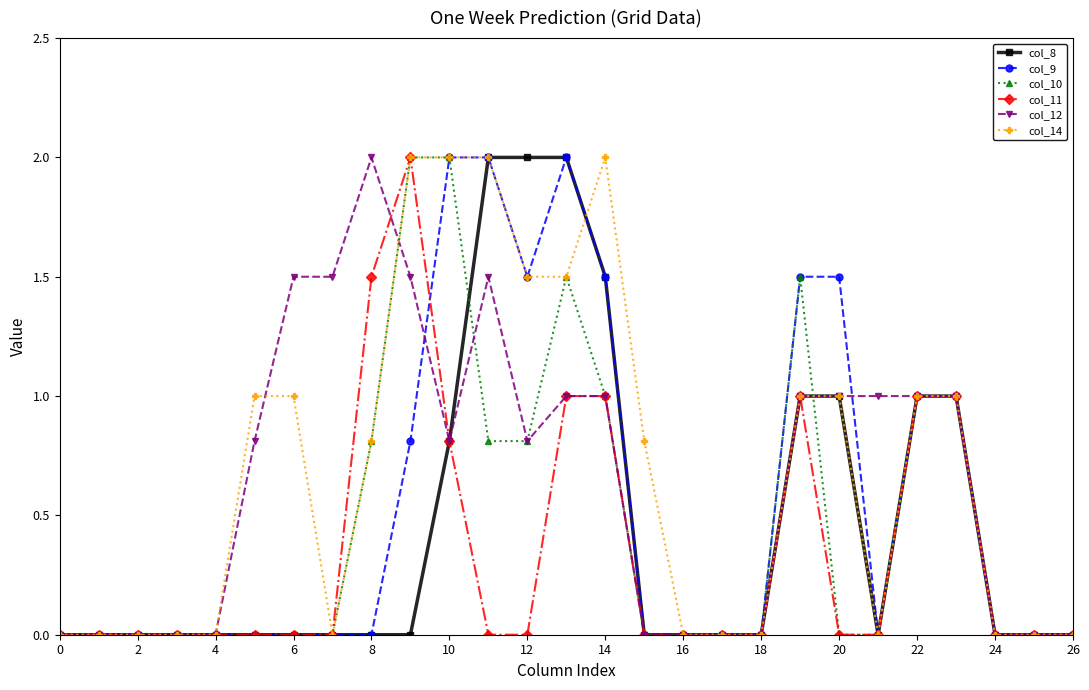

What is the average value of the col_9 series?

0.5